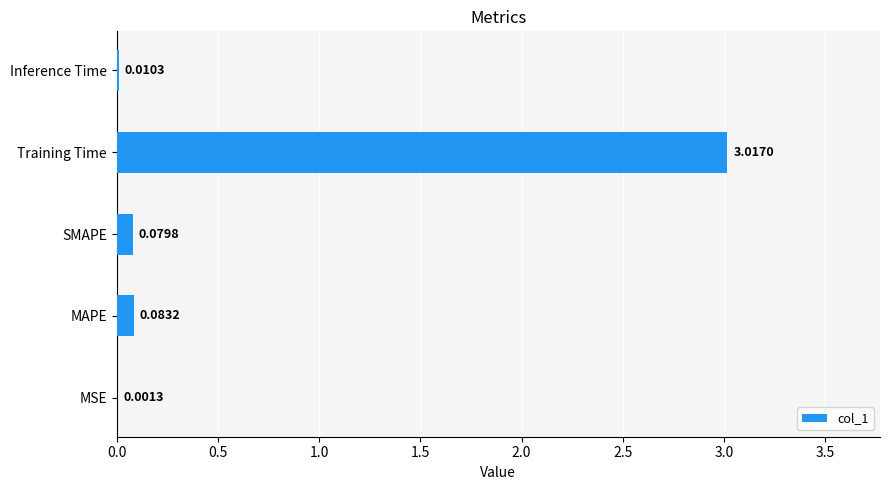

What is the change in value from MAPE to Training Time?

+2.9